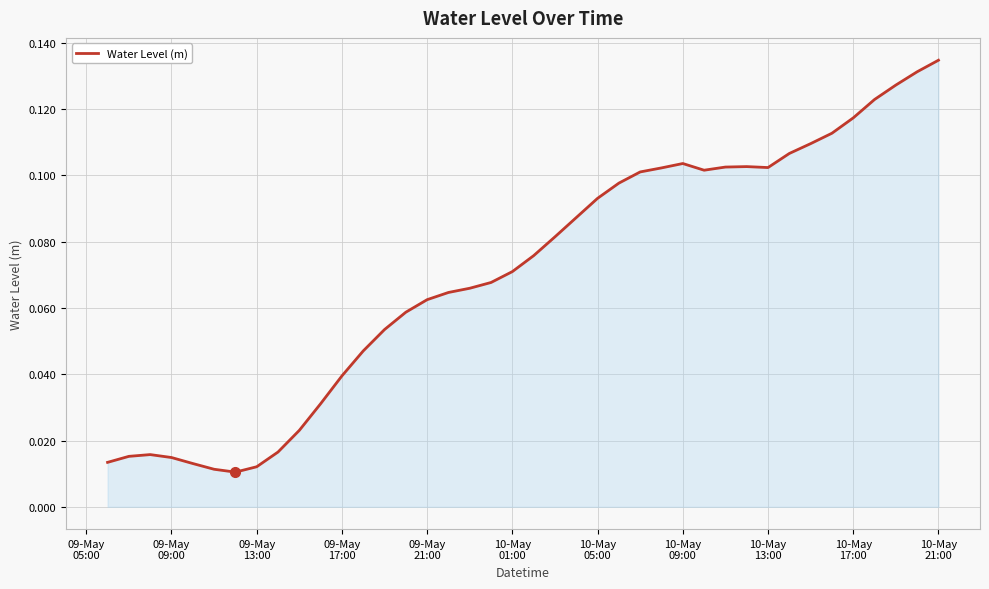

What is the value of the 35th point from the left?

0.1